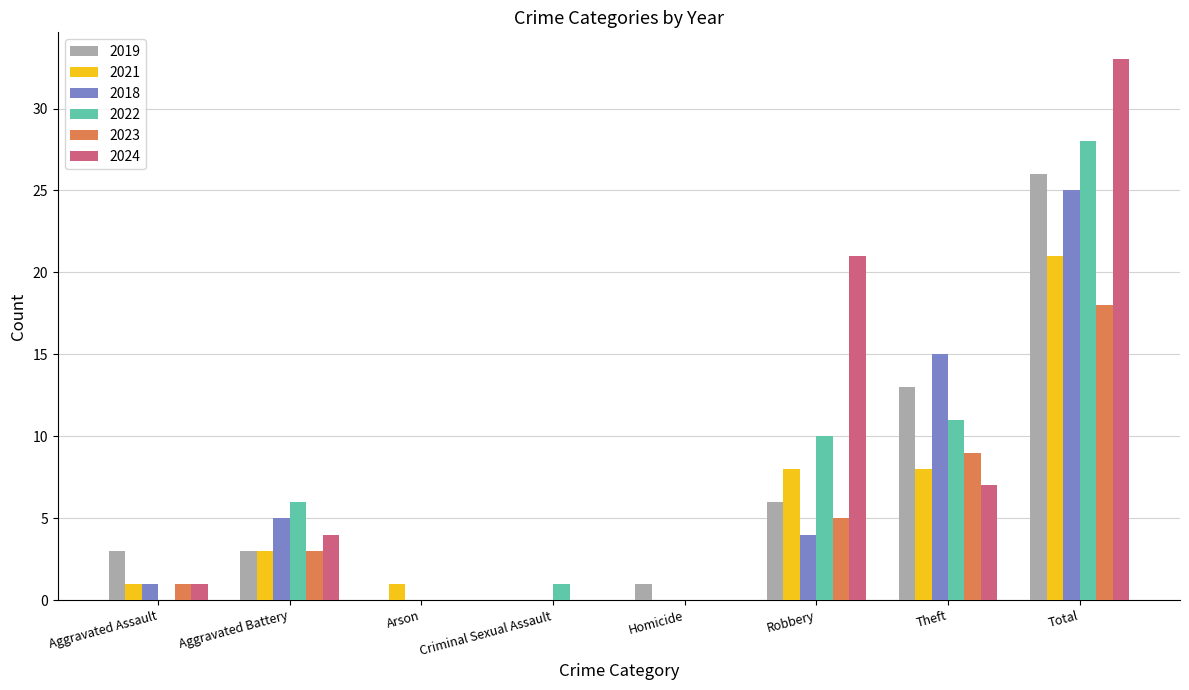

At which category is the sum across all series the highest?

Total